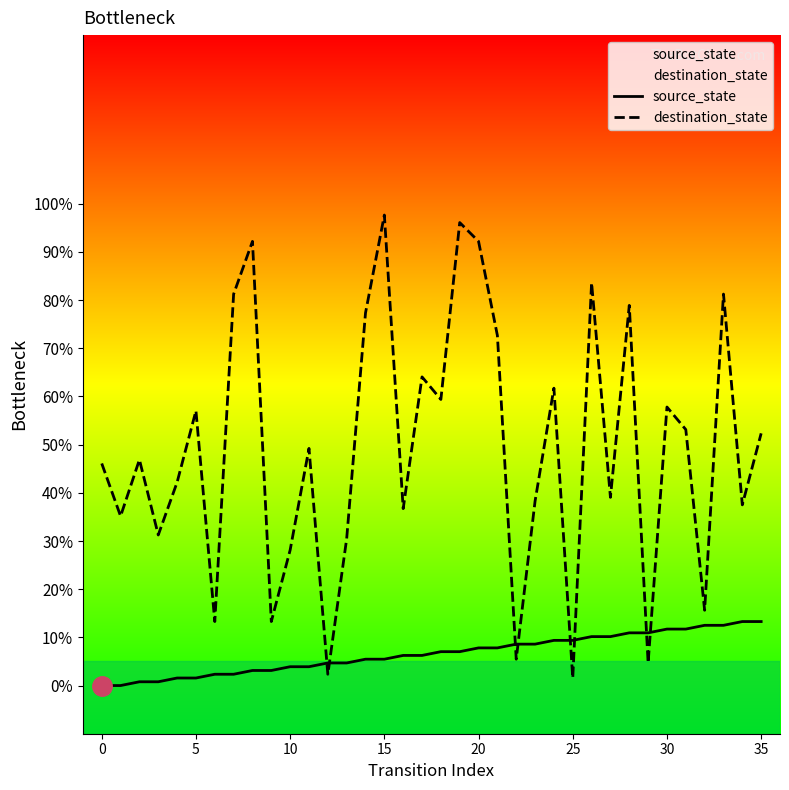

List the series in order of their overall mean, highest first.

destination_state, source_state